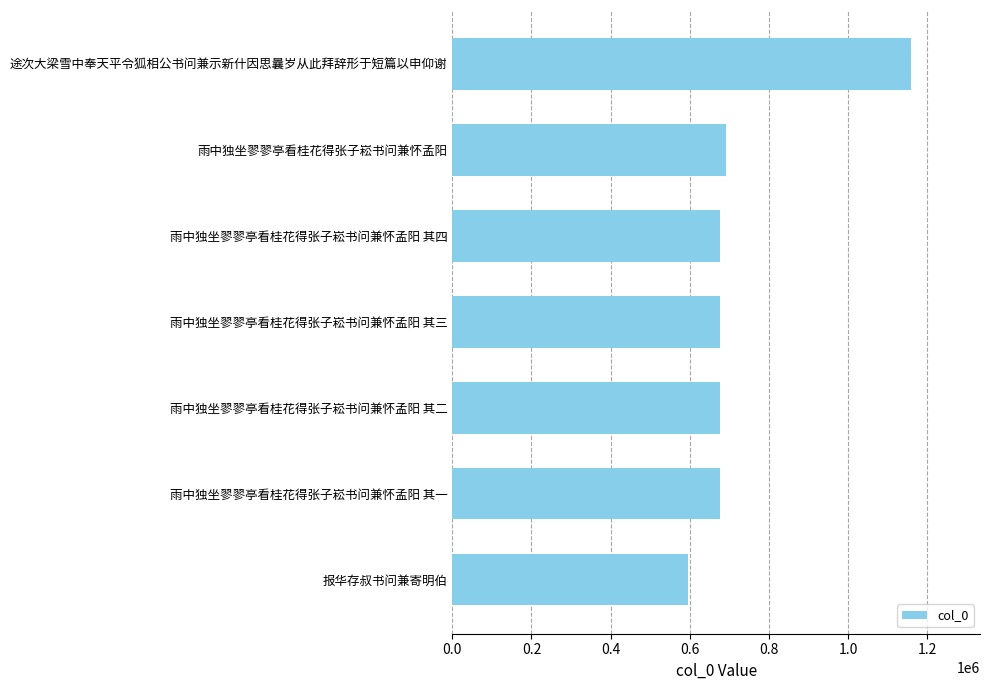

What is the average value?

736444